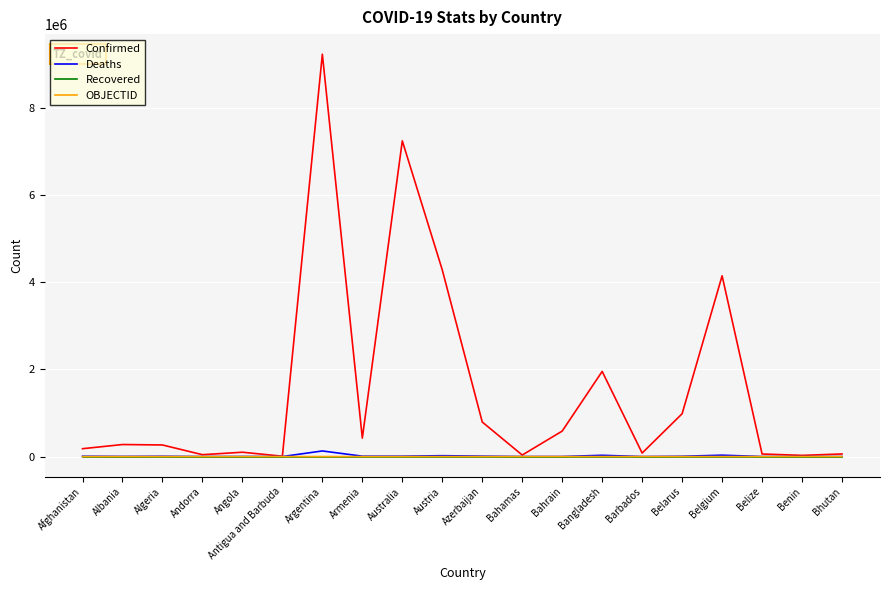

What is the maximum value for Confirmed?

9230573